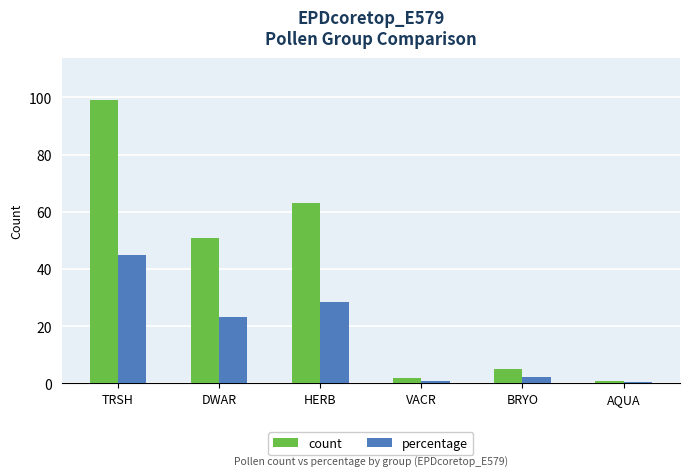

Reading left to right, what are all the values shown in this chart?

count: 99.0	51.0	63.0	2.0	5.0	1.0
percentage: 45.0	23.3	28.5	0.9	2.3	0.5